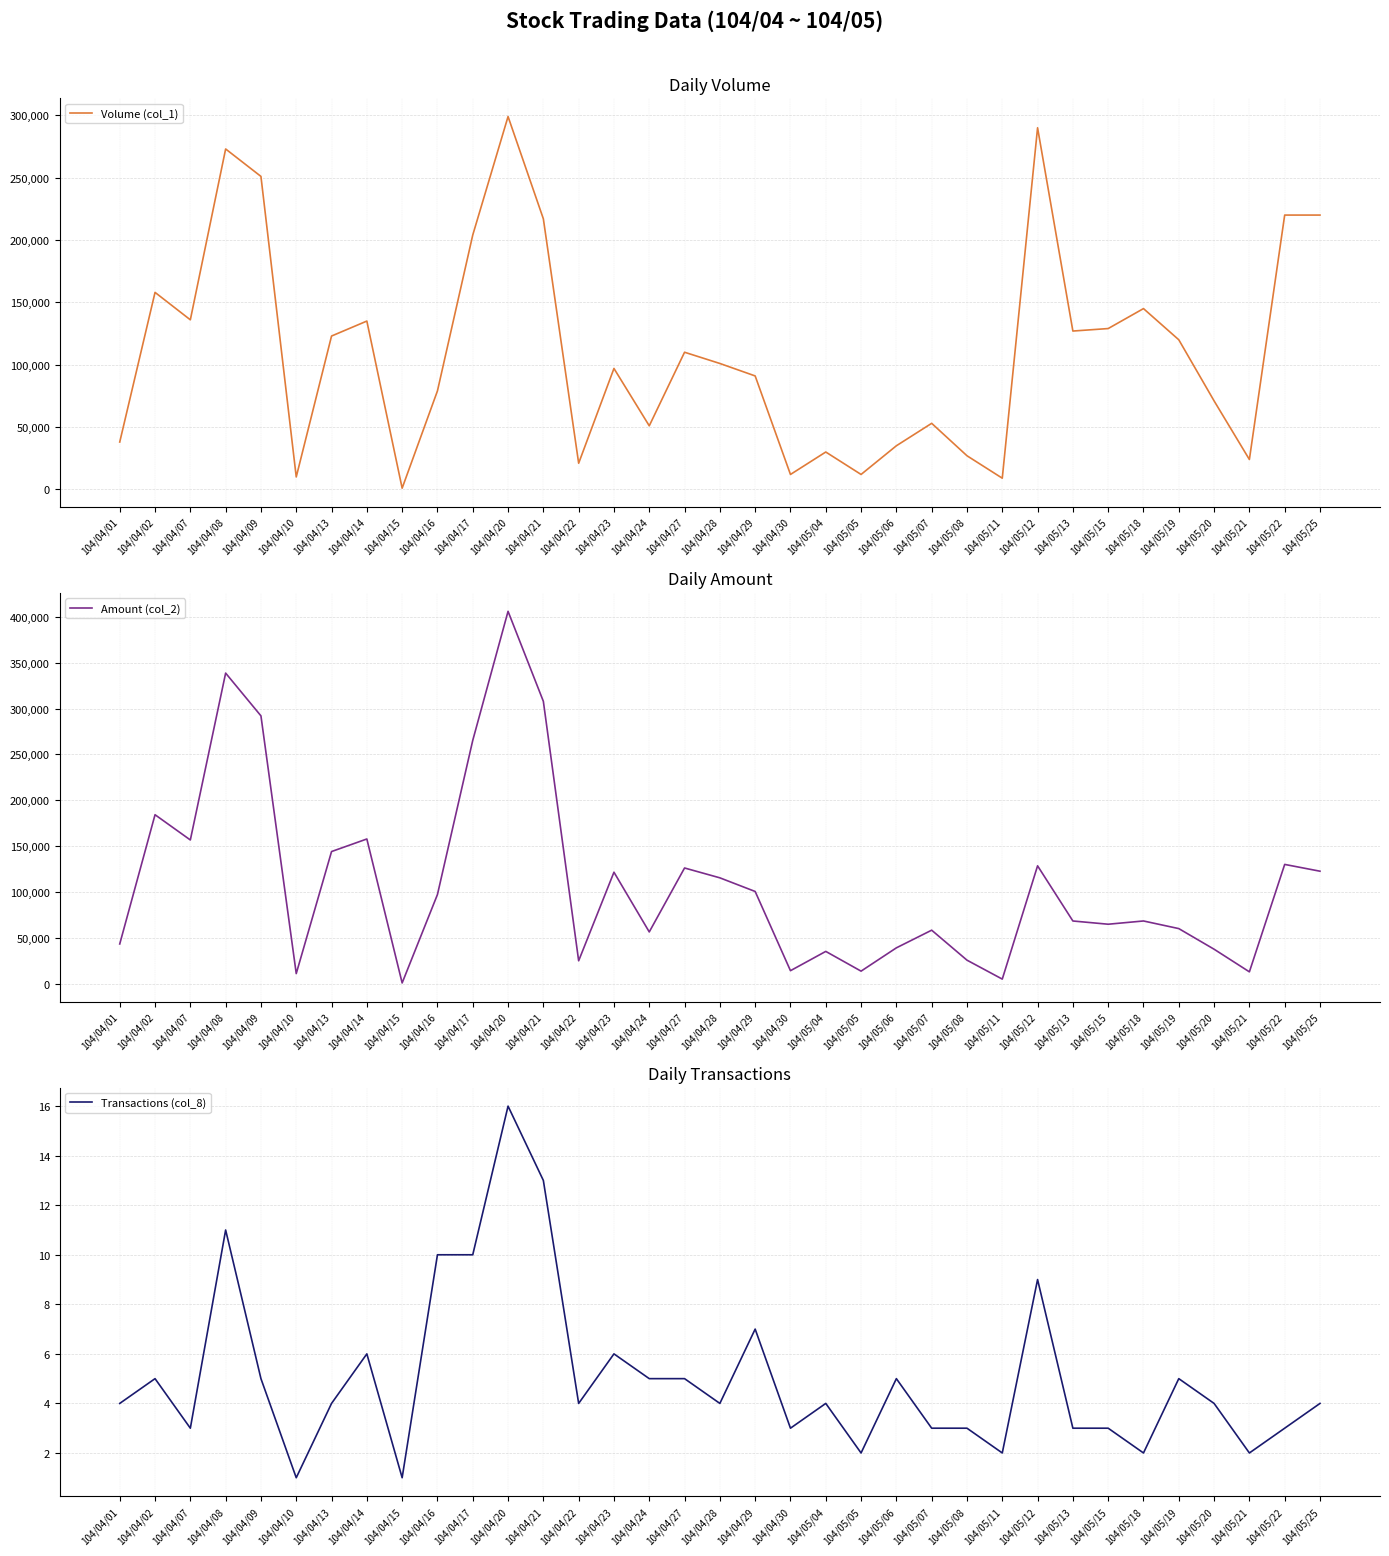

Is it true that Amount (col_2) equals 11300 at 104/04/10?

True